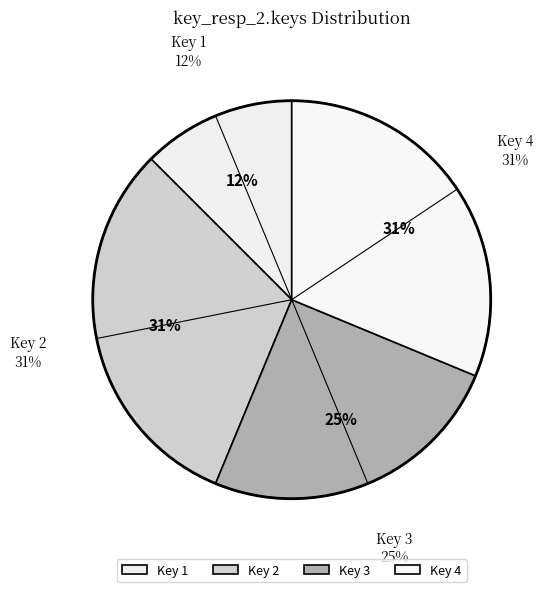

Which slice is the smallest?

1